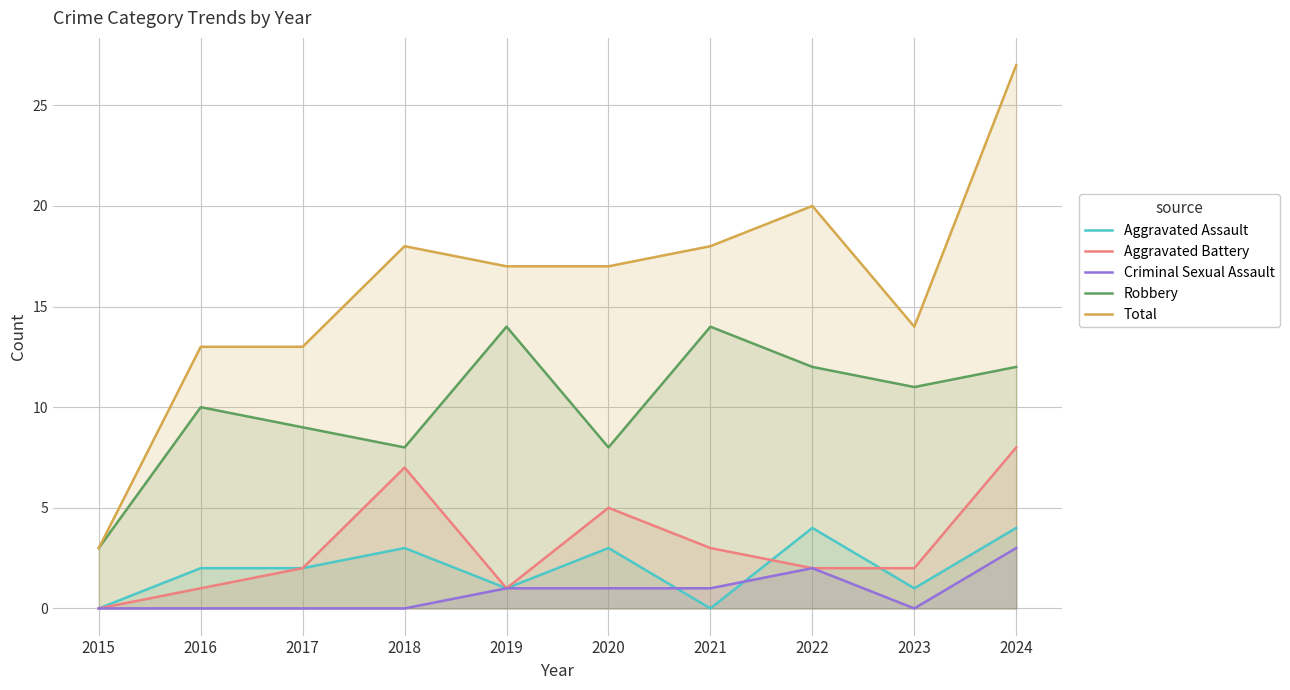

What is the value of the Robbery point at the 9th from the left?

11